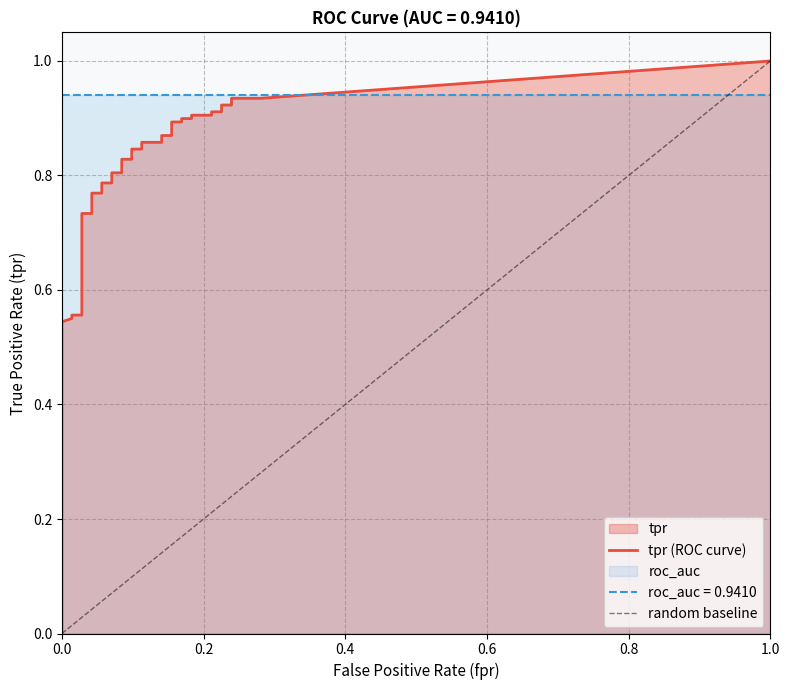

What is the lowest value of the roc_auc series?

0.9